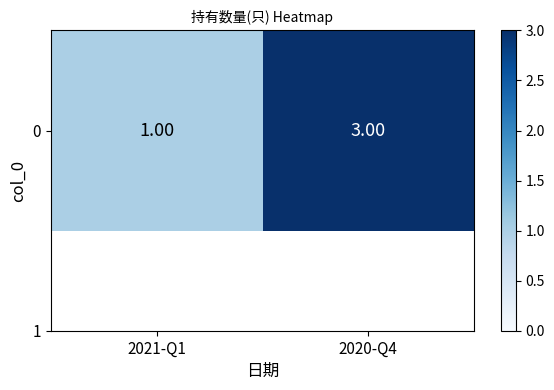

Reading right to left, list all the values displayed in this chart.

2020-Q4=3	2021-Q1=1